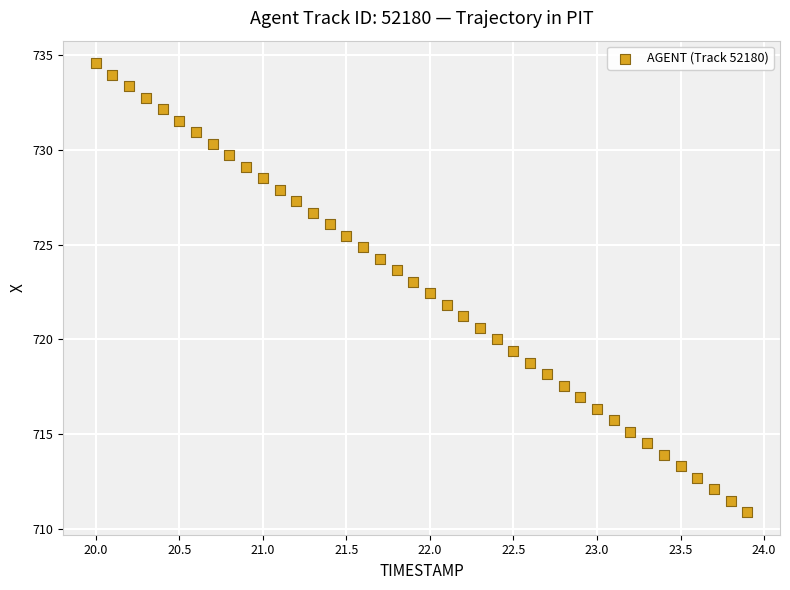

What is the range of X values (max minus min)?

3.9